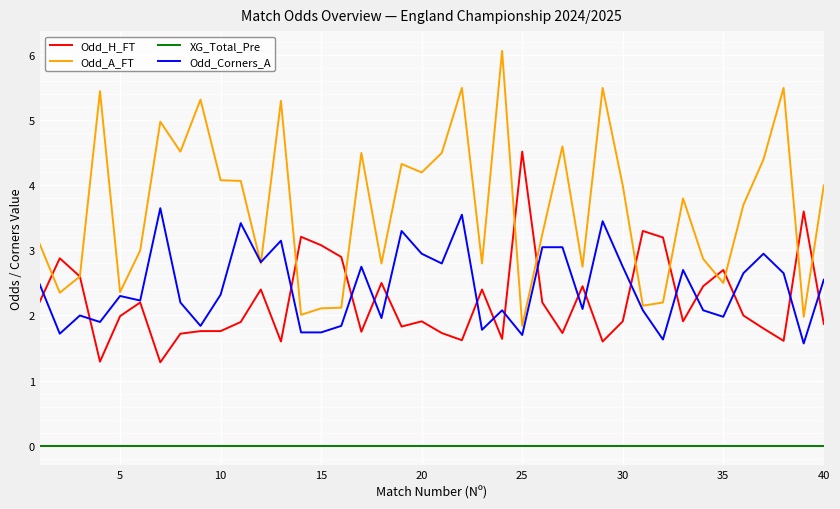

Which series has the largest range (max minus min)?

Odd_A_FT